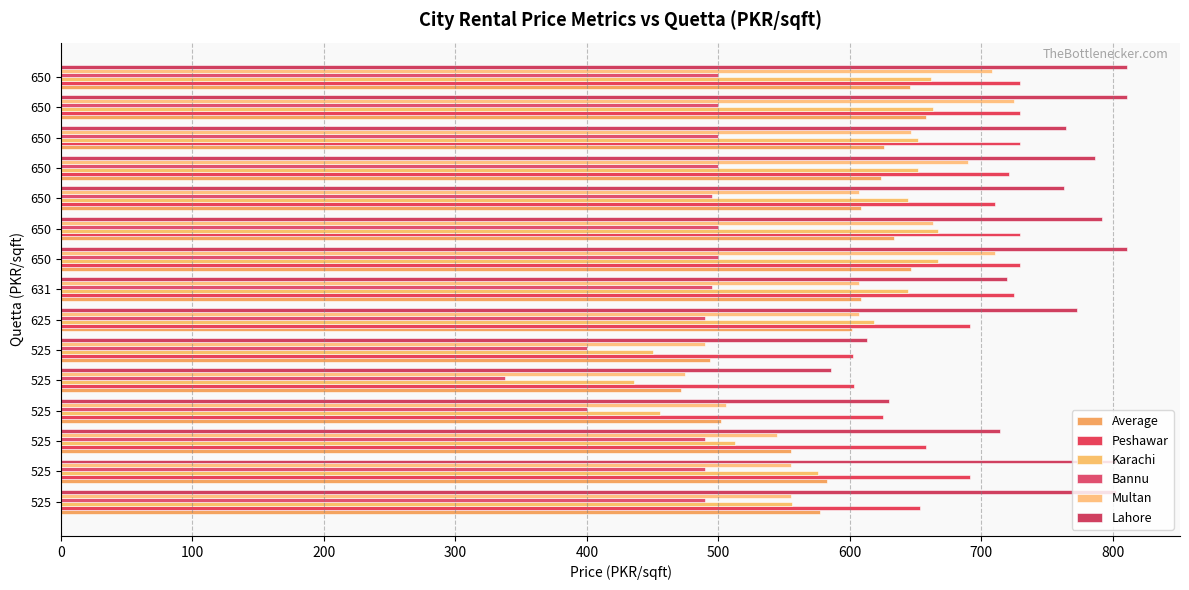

Reading left to right, what are all the values shown in this chart?

Average: 577.4	583.0	555.4	502.4	471.6	493.5	602.0	608.9	646.8	633.3	608.7	623.8	626.2	657.9	645.8
Peshawar: 653.3	691.7	658.3	625.7	603.3	602.5	691.7	725.0	729.2	729.2	710.4	720.8	729.2	729.2	729.2
Karachi: 556.1	576.1	513.1	456.0	436.1	450.0	618.3	644.2	666.8	667.3	644.2	651.9	651.9	663.5	661.5
Bannu: 490.0	490.0	490.0	400.0	337.5	400.0	490.0	495.0	500.0	500.0	495.0	500.0	500.0	500.0	500.0
Multan: 555.0	555.0	545.0	506.0	475.0	490.0	606.7	606.7	710.4	663.3	606.7	690.0	646.7	725.0	708.3
Lahore: 802.5	802.5	714.5	630.0	585.7	612.9	772.8	720.0	810.7	792.1	762.9	786.8	764.3	810.7	810.7